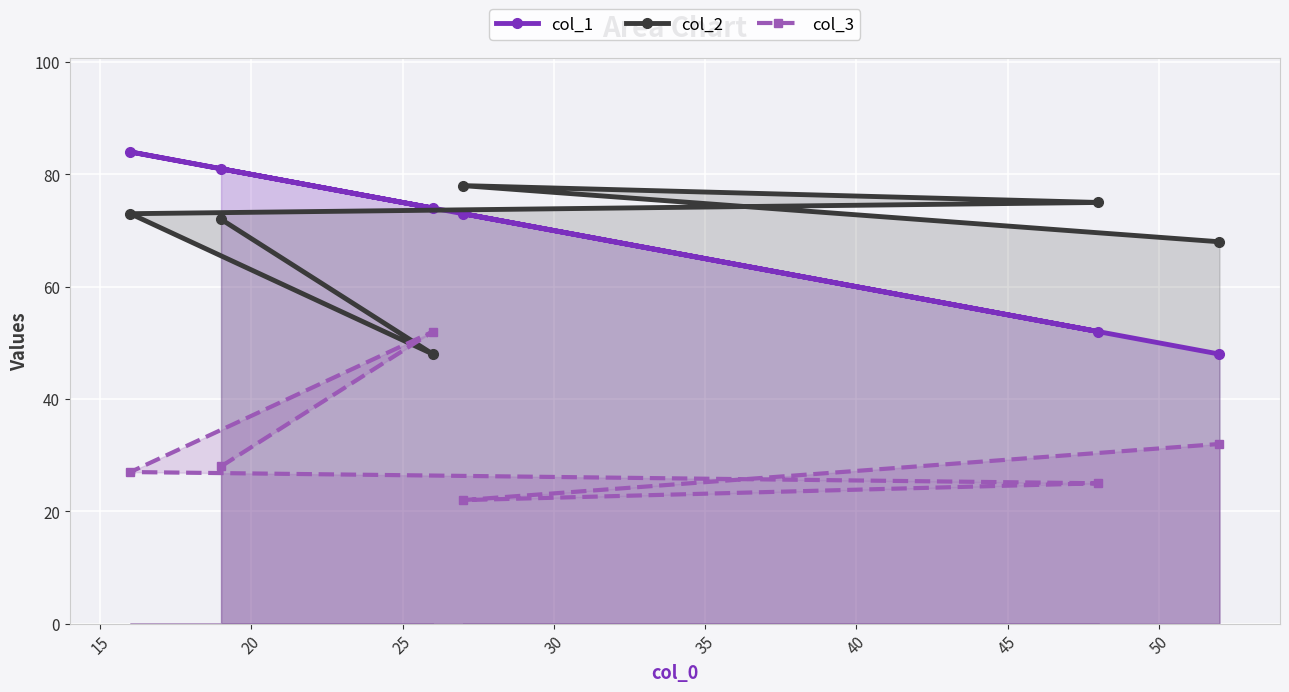

True or false: col_3 and col_1 cross at least once.

False